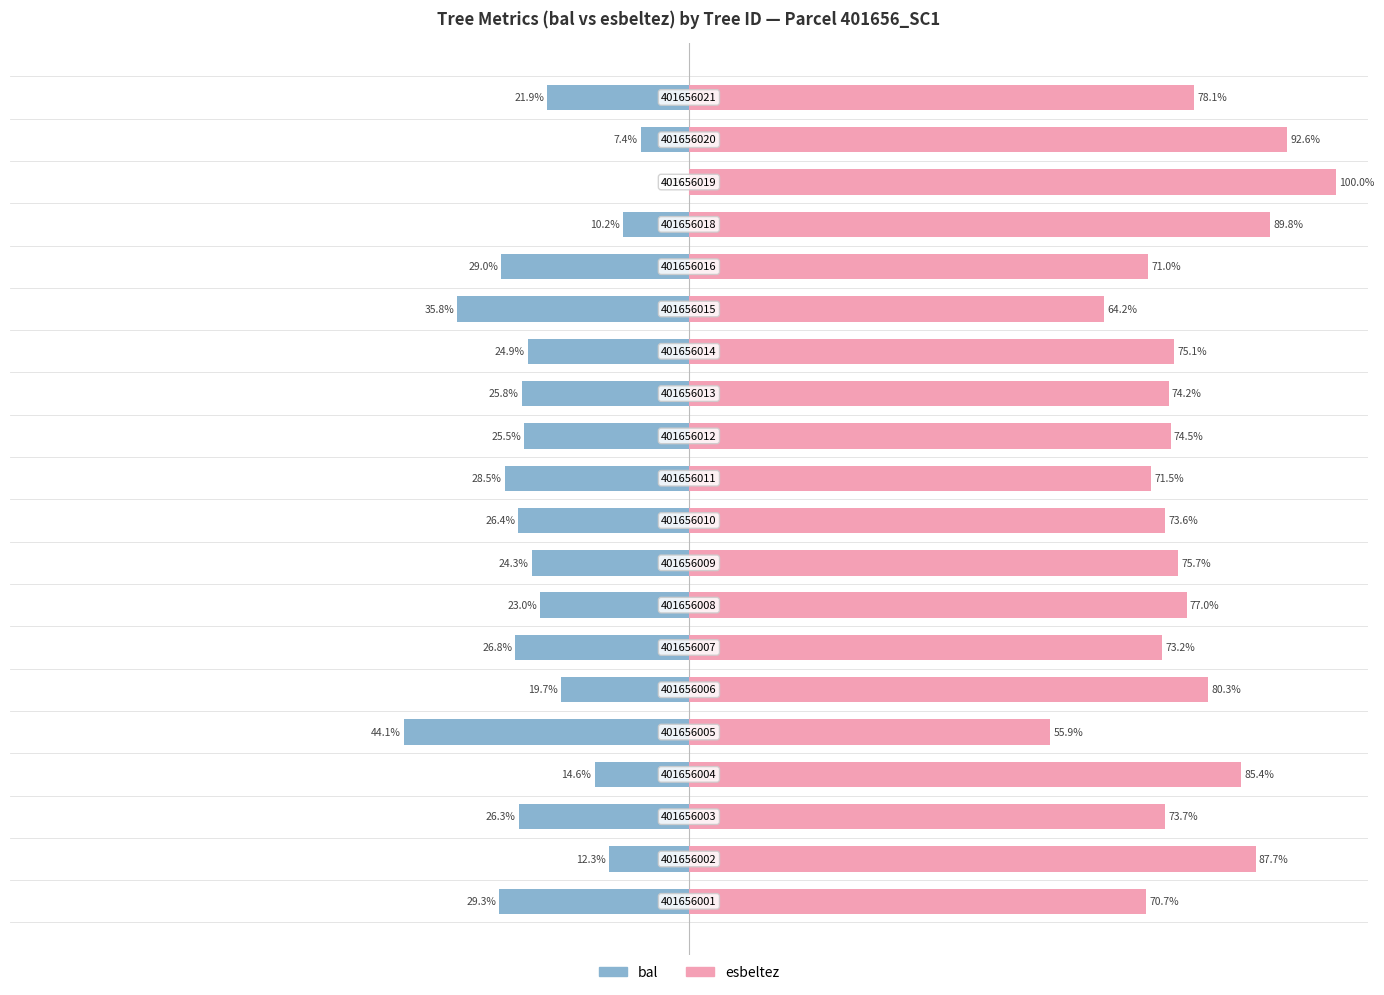

What is the maximum value for esbeltez?

100.0